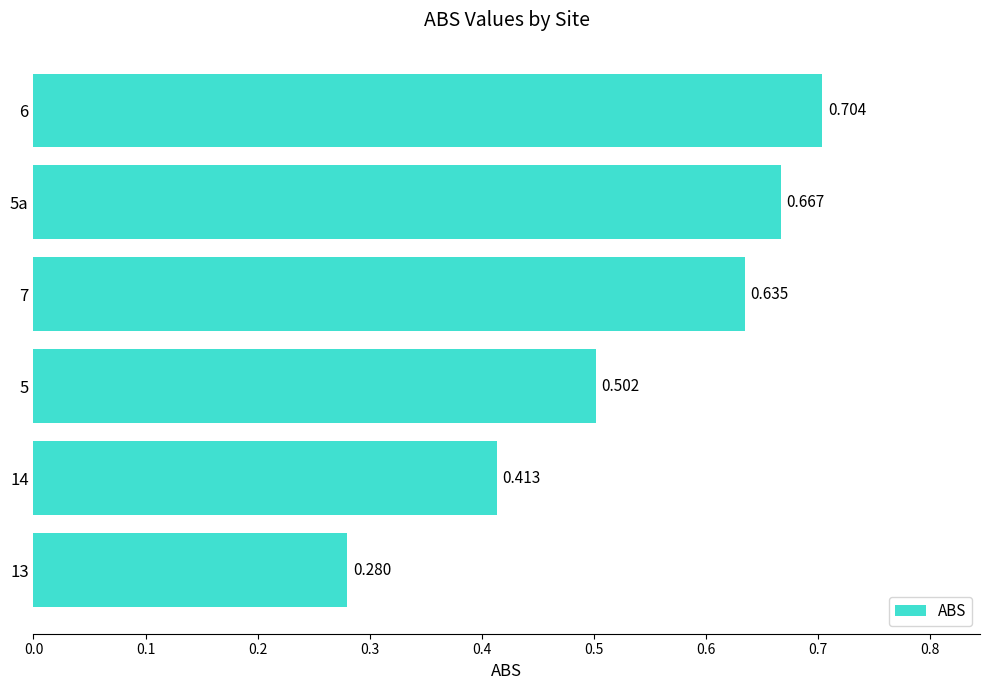

Which label corresponds to the largest value in the chart?

6